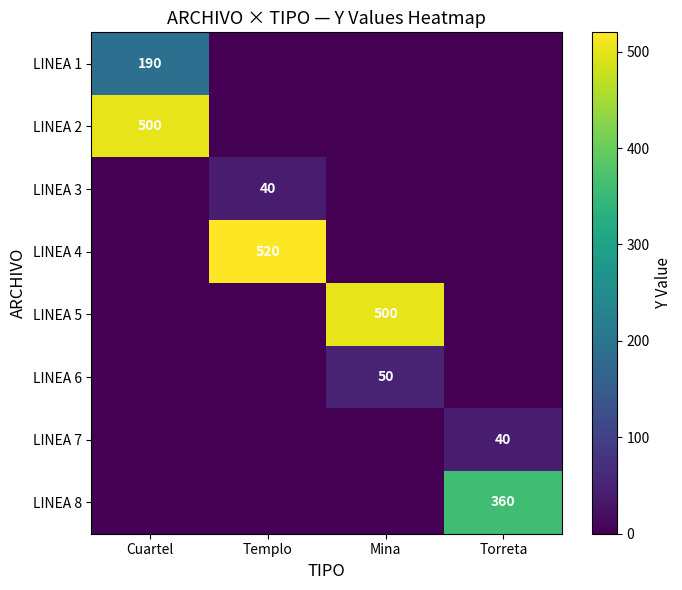

At which category does the chart reach its minimum across all series?

Templo